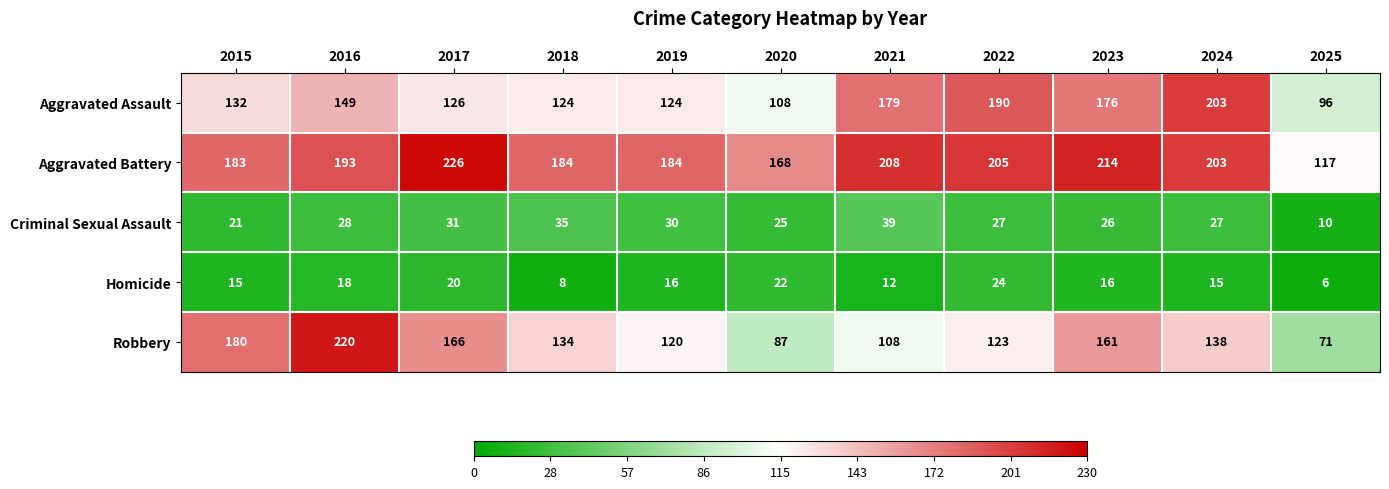

At which label is Aggravated Battery closest to 171?

2020